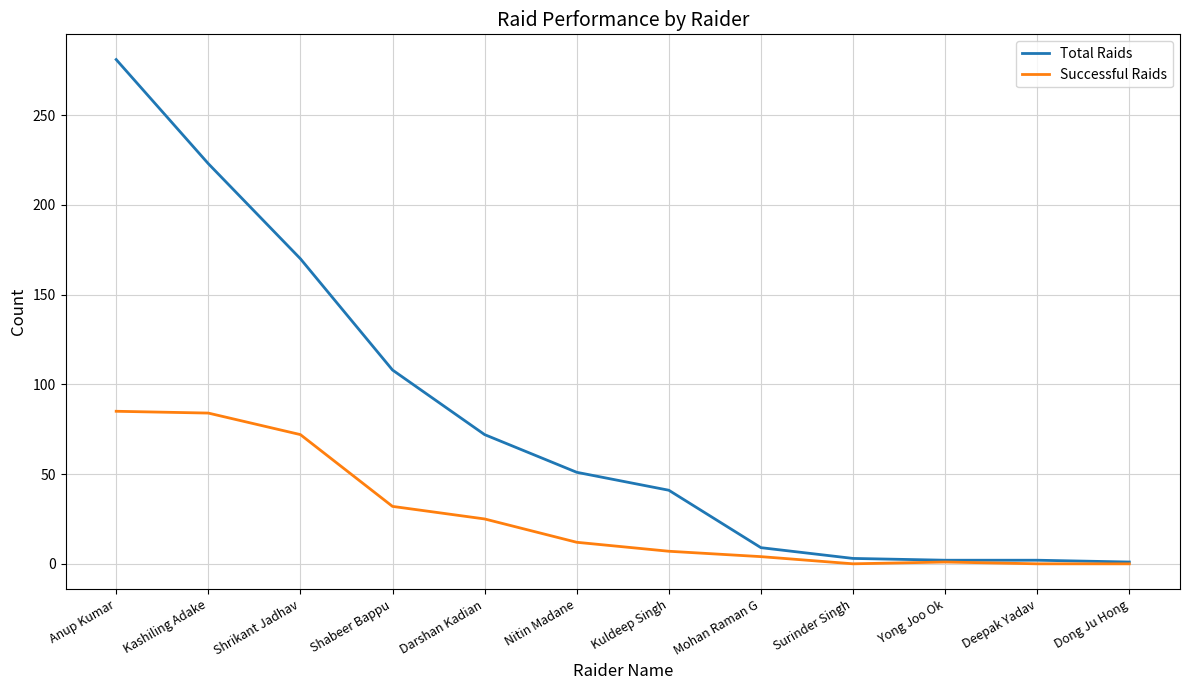

What is the difference between the highest and lowest values at Nitin Madane?

39